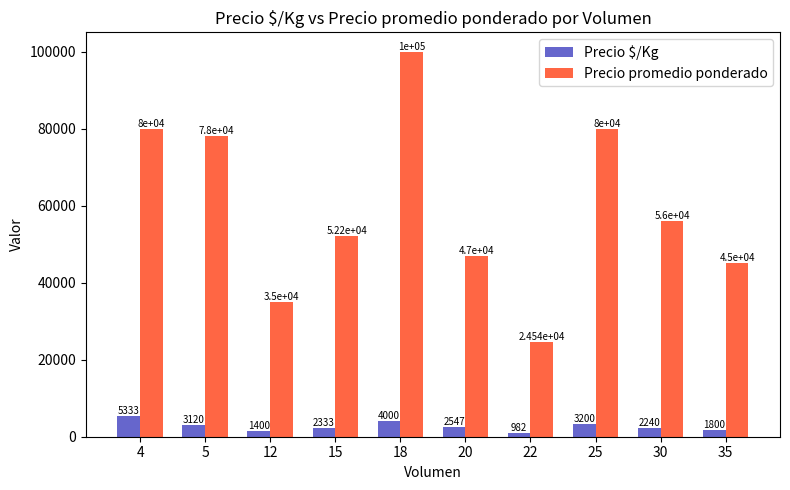

The value of Precio promedio ponderado at 15 is 52200.0. True or false?

True